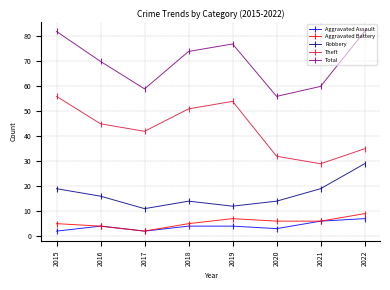

Where is the first local minimum for Theft?

2017